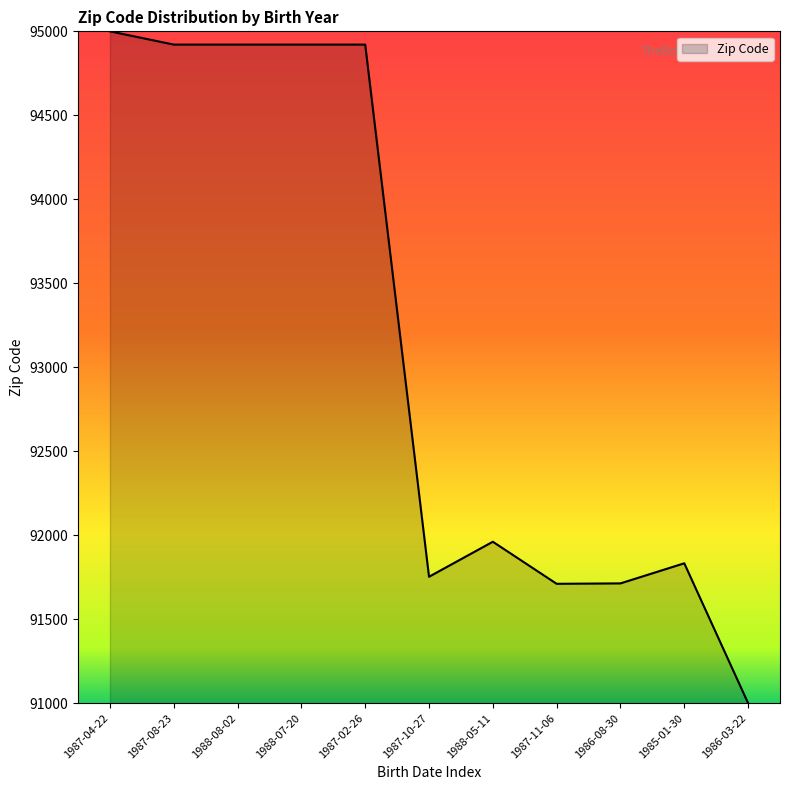

How many lines are shown in the chart?

1